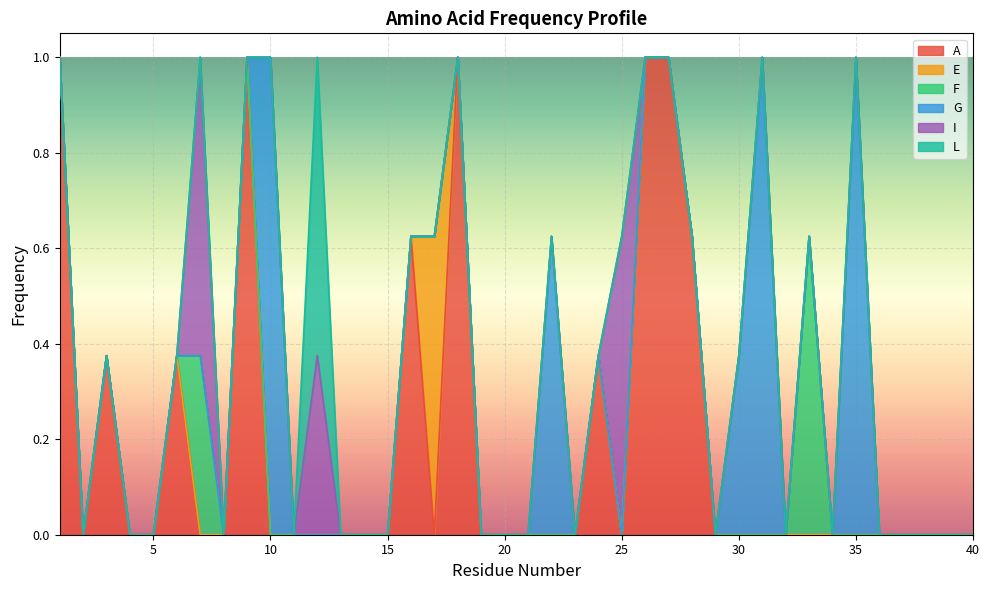

The value of I at 33 is 0.0. True or false?

True